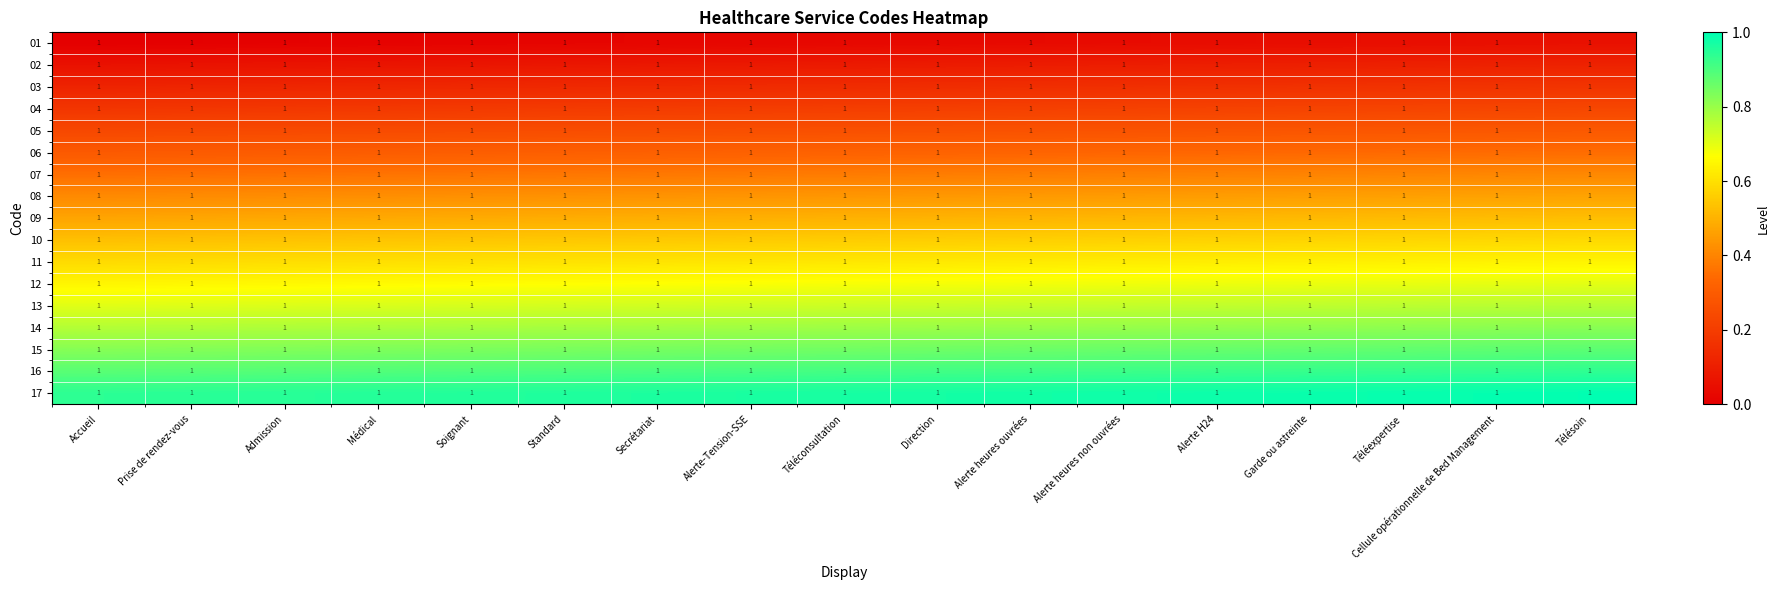

At how many categories does at least one series exceed 0?

17